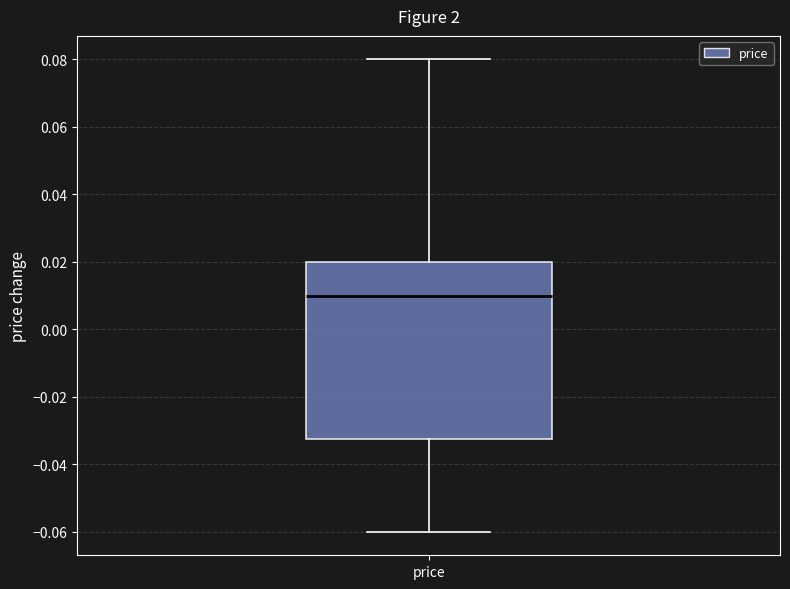

Where does the upper whisker of the box for price end on the y-axis? The values are not printed on the chart, so give them approximately, as read against the axis.

0.080